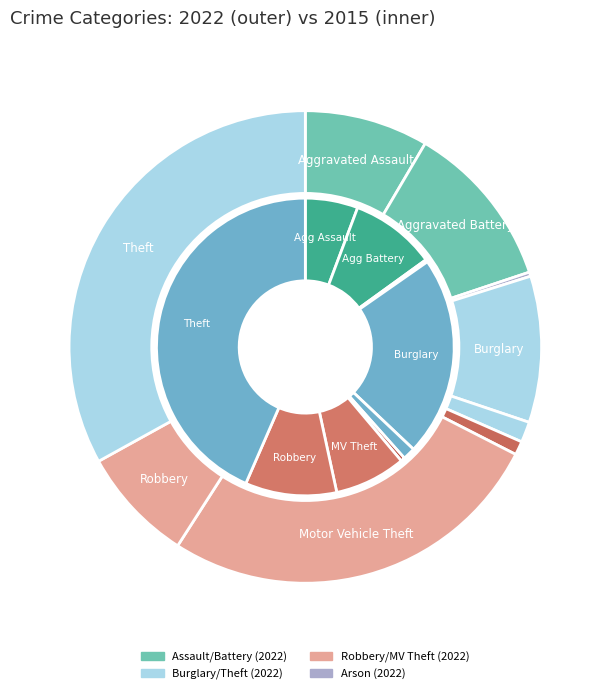

Which has a higher value, 6 or 8?

8